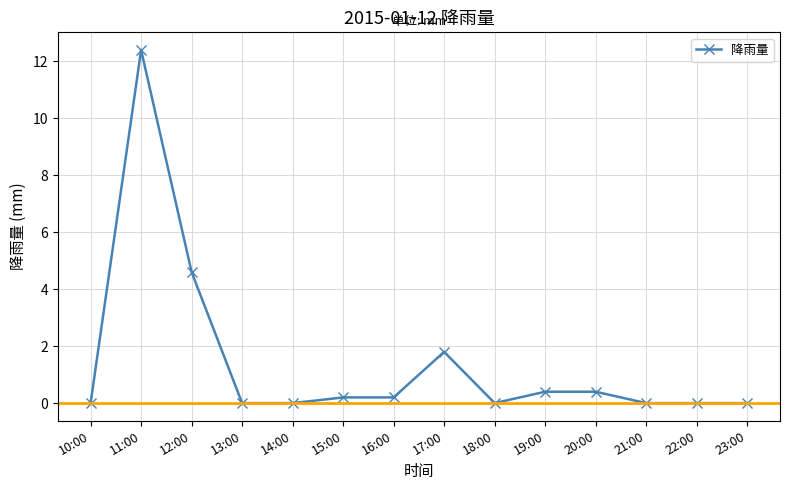

Reading right to left, list all the values displayed in this chart.

0.0	0.0	0.0	0.4	0.4	0.0	1.8	0.2	0.2	0.0	0.0	4.6	12.4	0.0